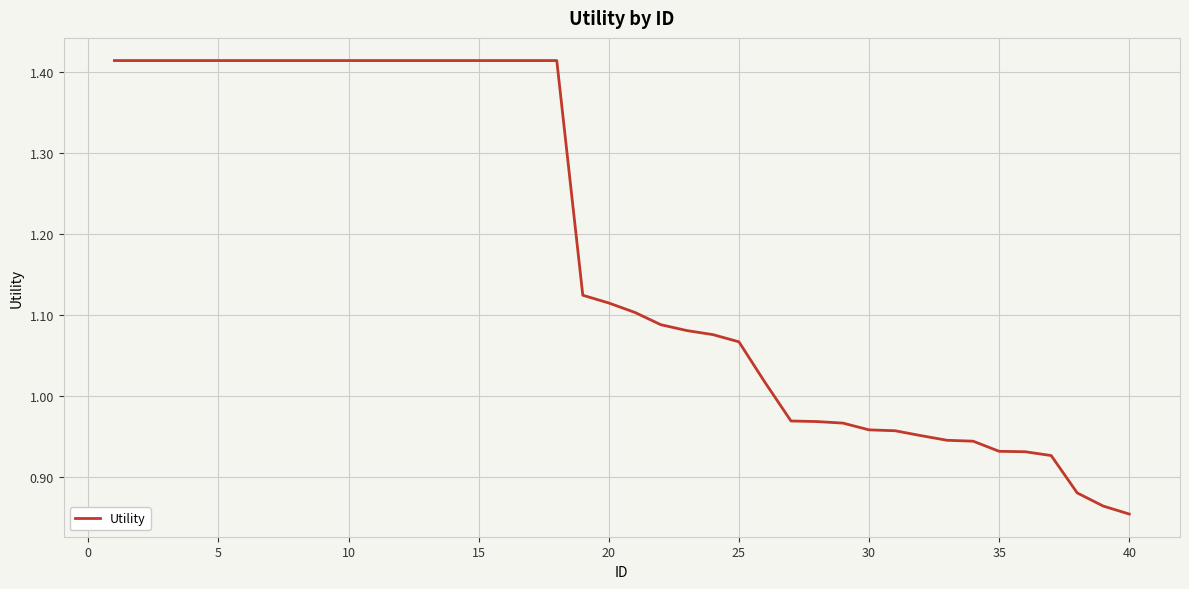

What is the difference between the maximum and minimum values?

0.6